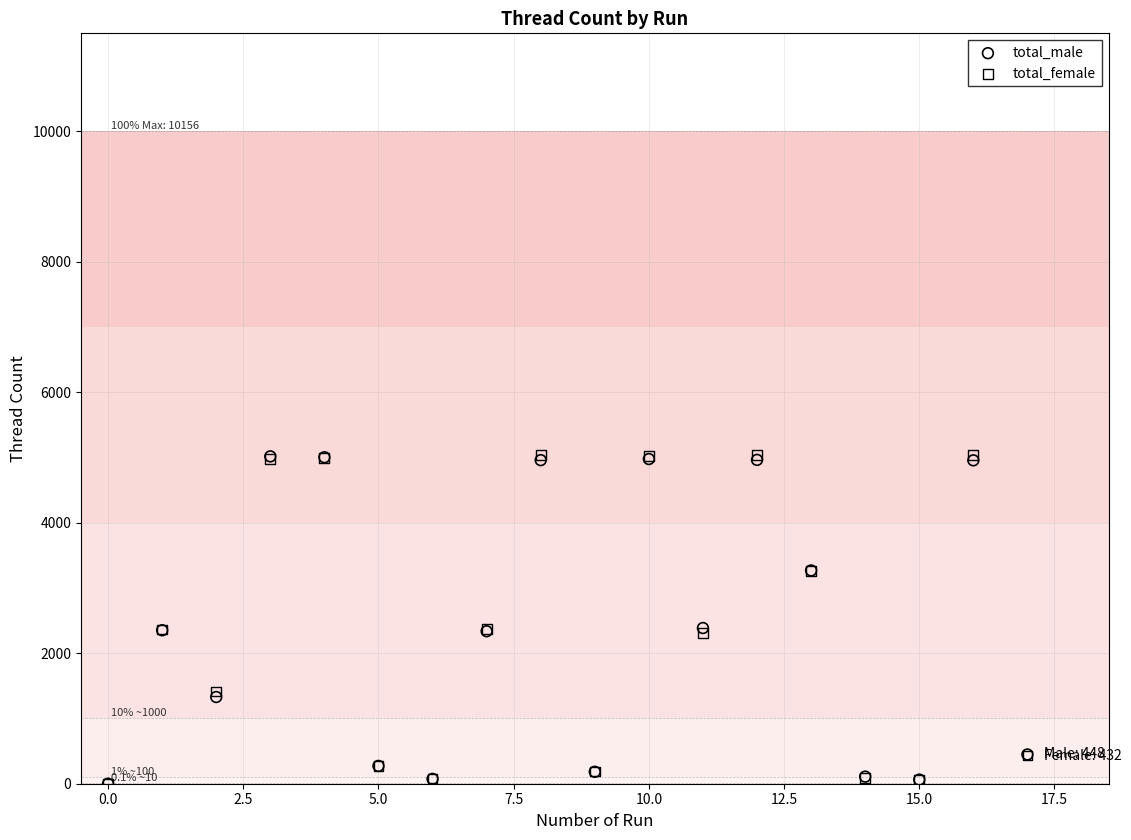

What are all the series names shown in the legend?

total_male, total_female